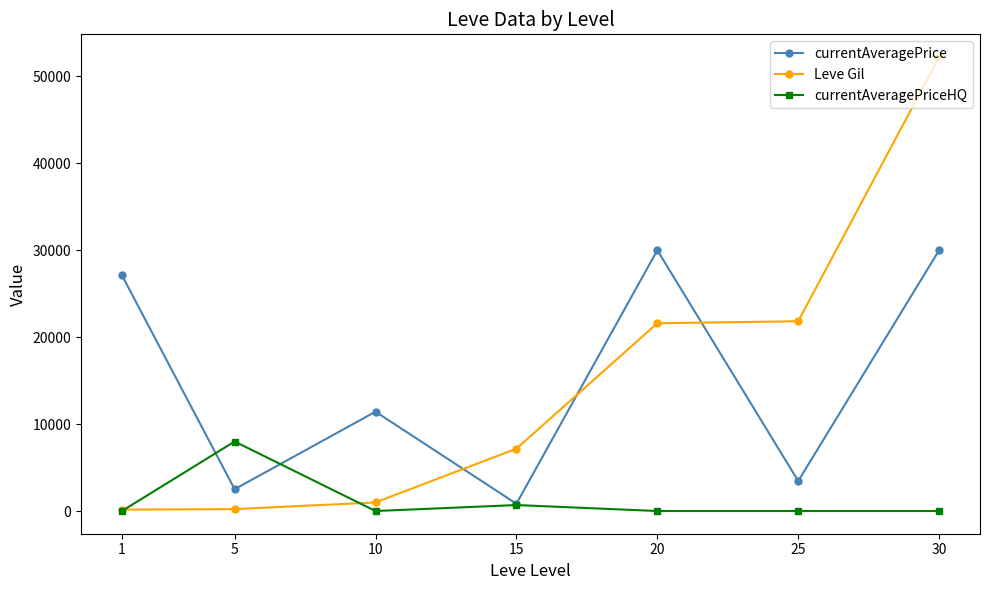

What is the value of the currentAveragePriceHQ point at the 4th from the left?

687.3